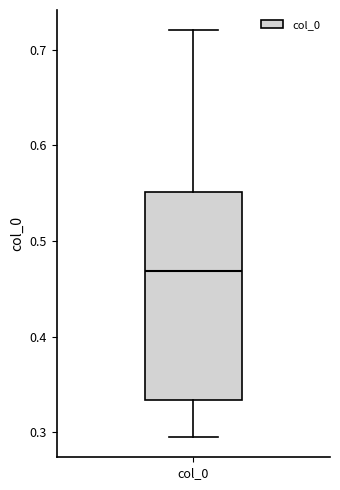

Transcribe this box plot: give where the median line is, the range the box spans, and where the two whiskers end, as read against the y-axis. The values are not printed on the chart, so give them approximately, as read against the axis.

median 0.47, box 0.33 to 0.55, whiskers 0.30 to 0.72